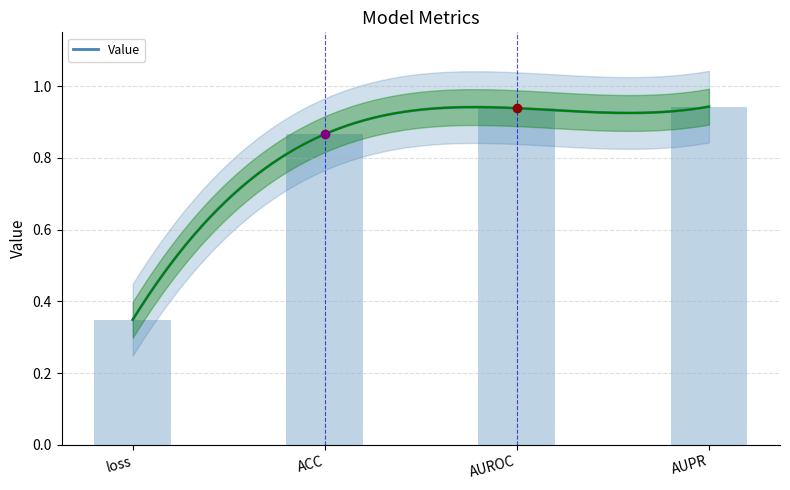

Are the bars grouped side by side (vs. stacked)?

No